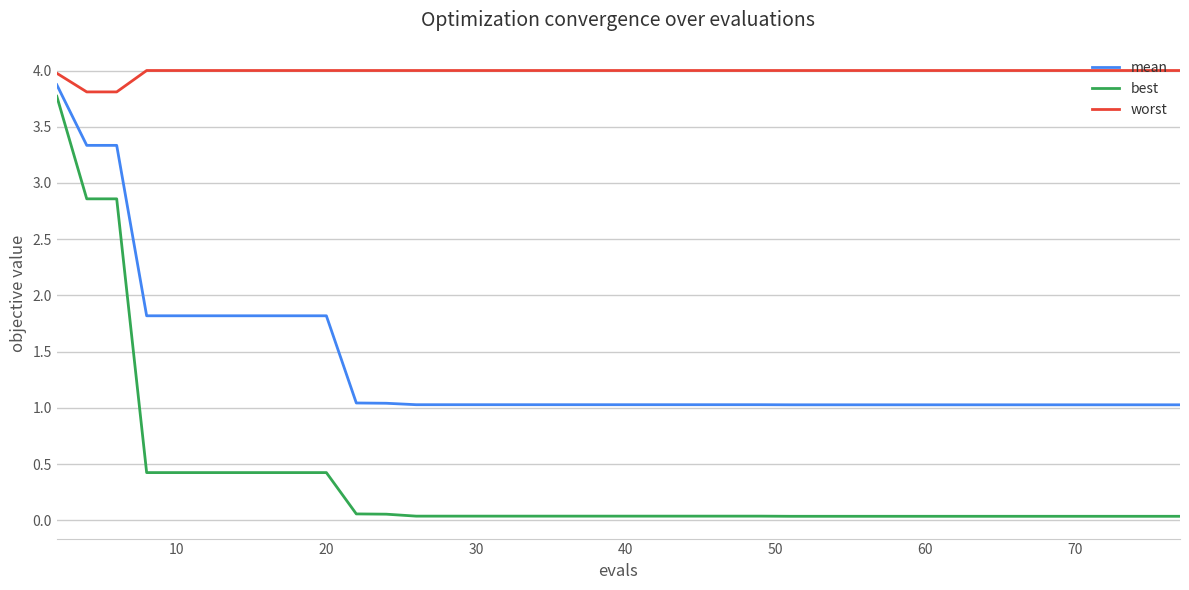

What is the difference between the second highest and second lowest values in the mean series?

2.3